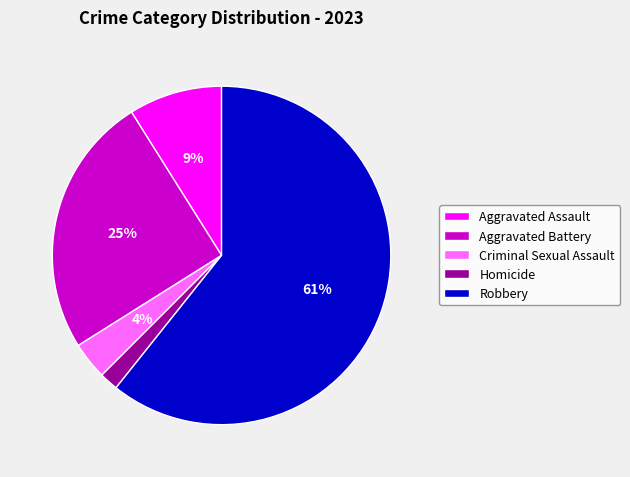

The Robbery slice represents 61% of the pie. True or false?

True